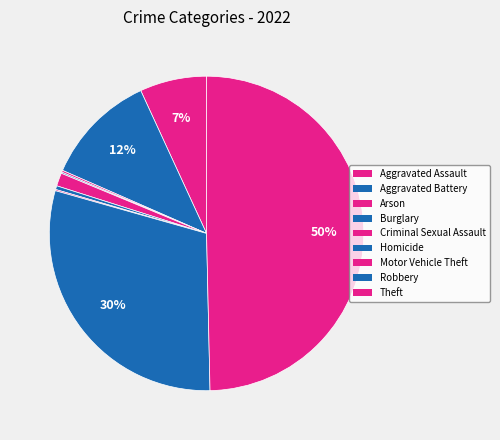

Does Criminal Sexual Assault represent more than half of the total?

No